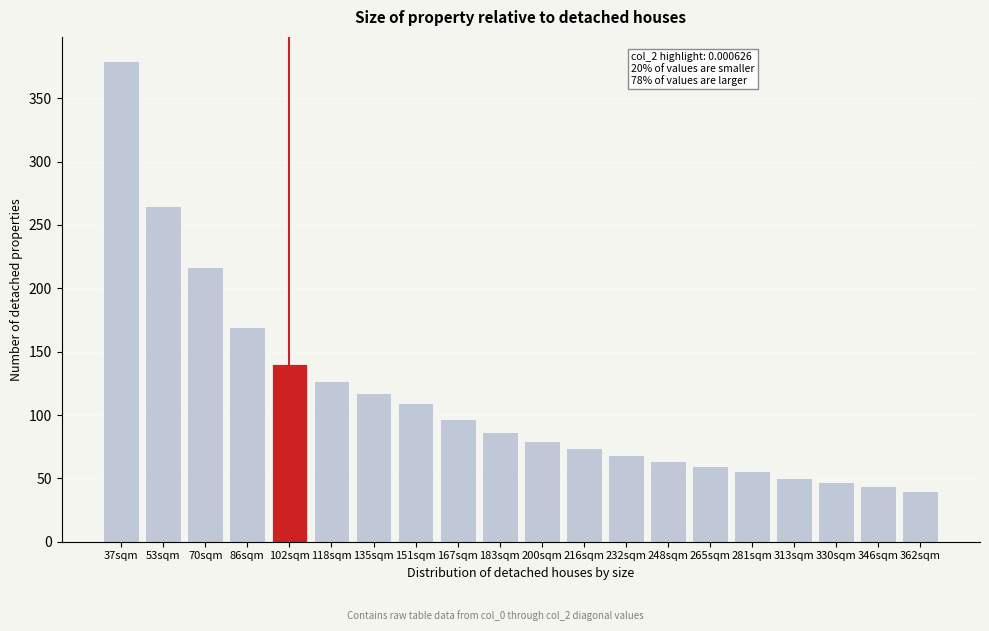

Reading left to right, transcribe all the data shown in this chart.

37sqm=379.4	53sqm=264.9	70sqm=216.9	86sqm=169.8	102sqm=140.2	118sqm=126.7	135sqm=117.4	151sqm=109.6	167sqm=96.8	183sqm=86.7	200sqm=79.7	216sqm=74.1	232sqm=68.6	248sqm=63.6	265sqm=59.5	281sqm=55.8	313sqm=50.0	330sqm=46.9	346sqm=43.9	362sqm=40.3